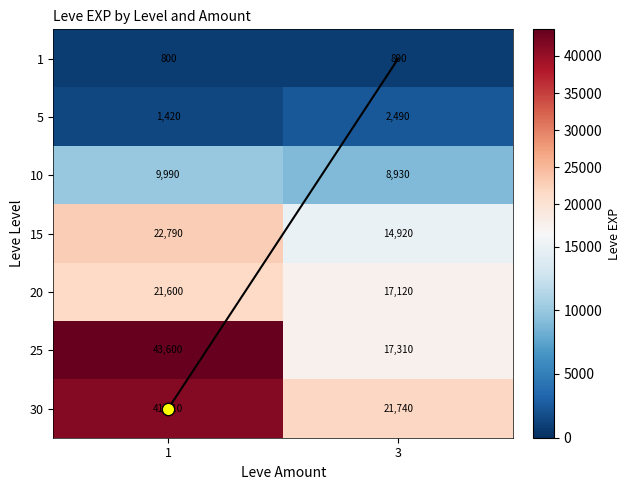

Is the value of 5 at 1 greater than the value of 20 at 3?

No